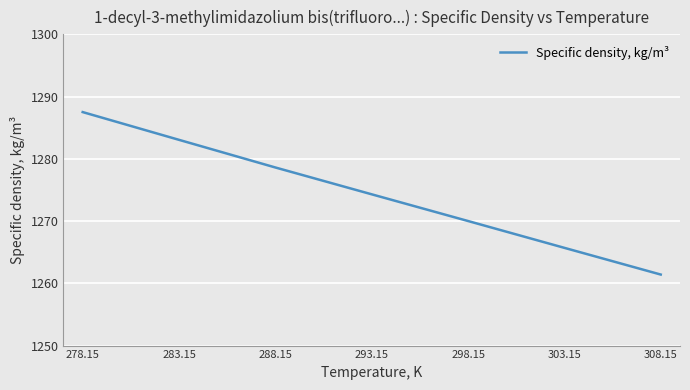

What position from the right is 308.15?

1